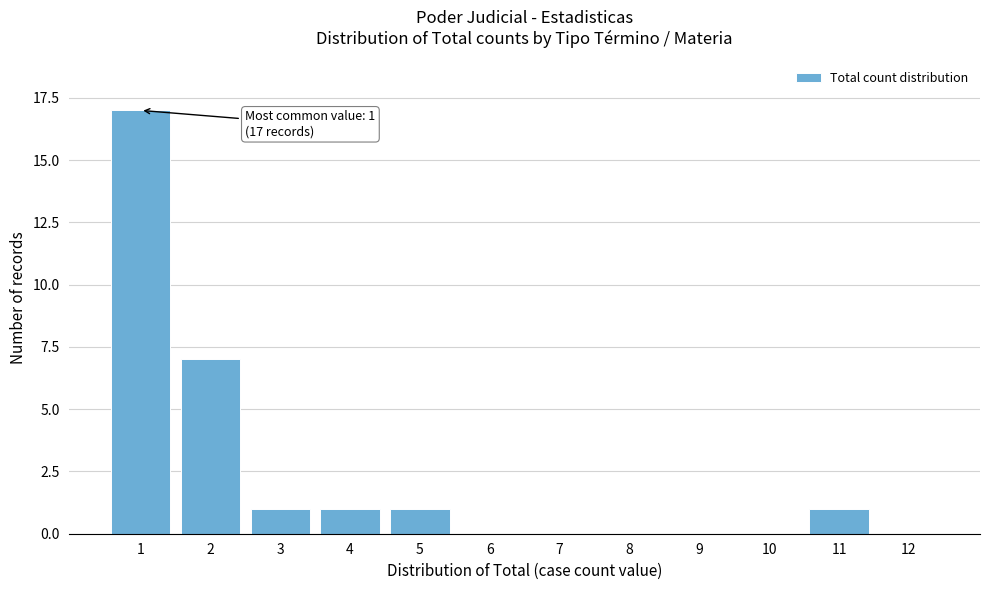

Reading left to right, list all the values displayed in this chart.

1=17	2=7	3=1	4=1	5=1	6=0	7=0	8=0	9=0	10=0	11=1	12=0